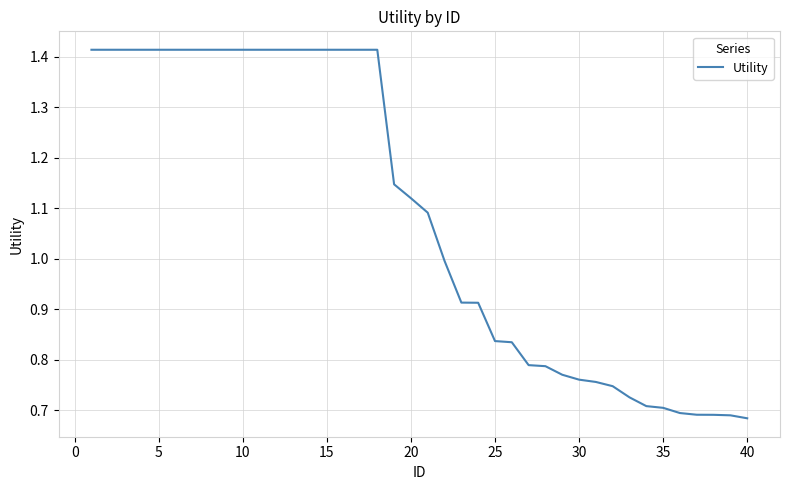

How many lines are shown in the chart?

1